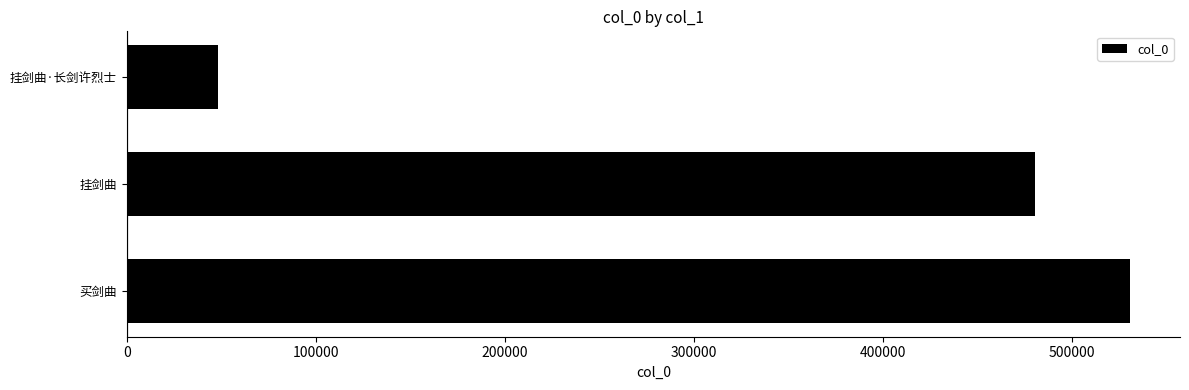

What is the difference between the maximum and second lowest values?

50012